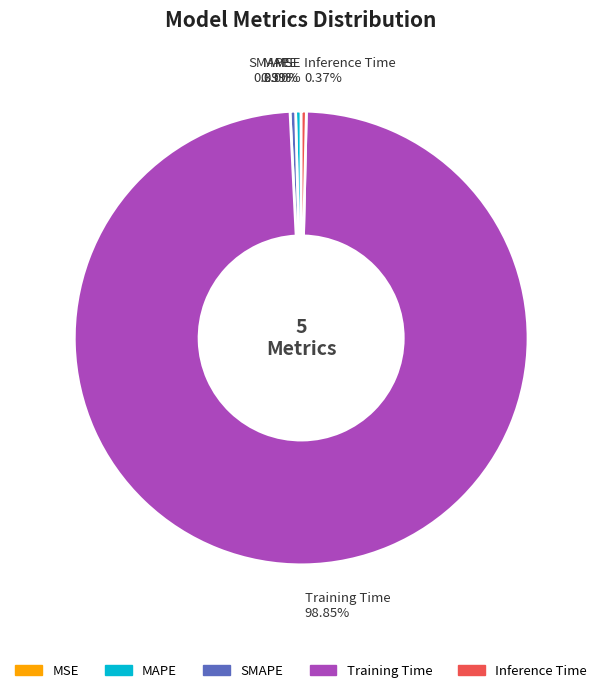

Which category accounts for the majority?

Training Time